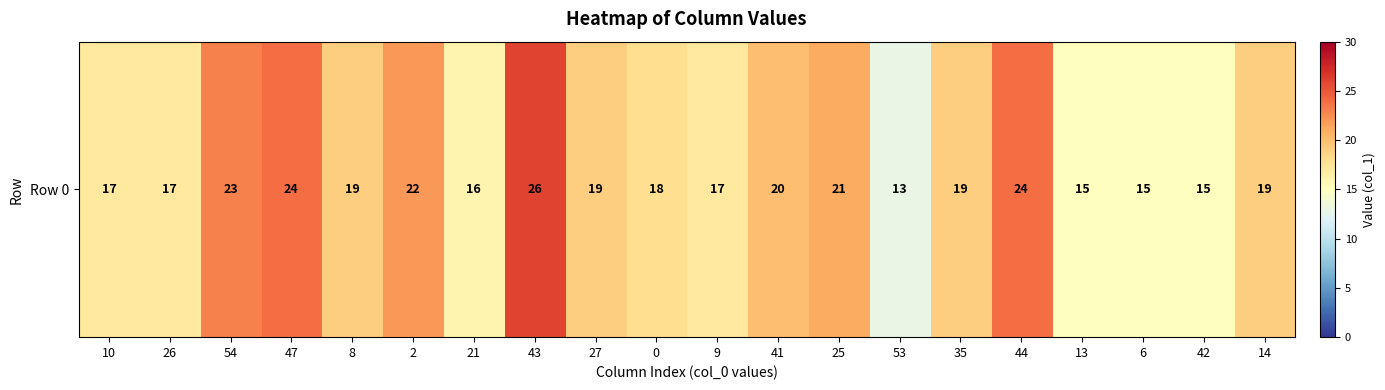

Reading left to right, extract all data points from this chart.

17	17	23	24	19	22	16	26	19	18	17	20	21	13	19	24	15	15	15	19